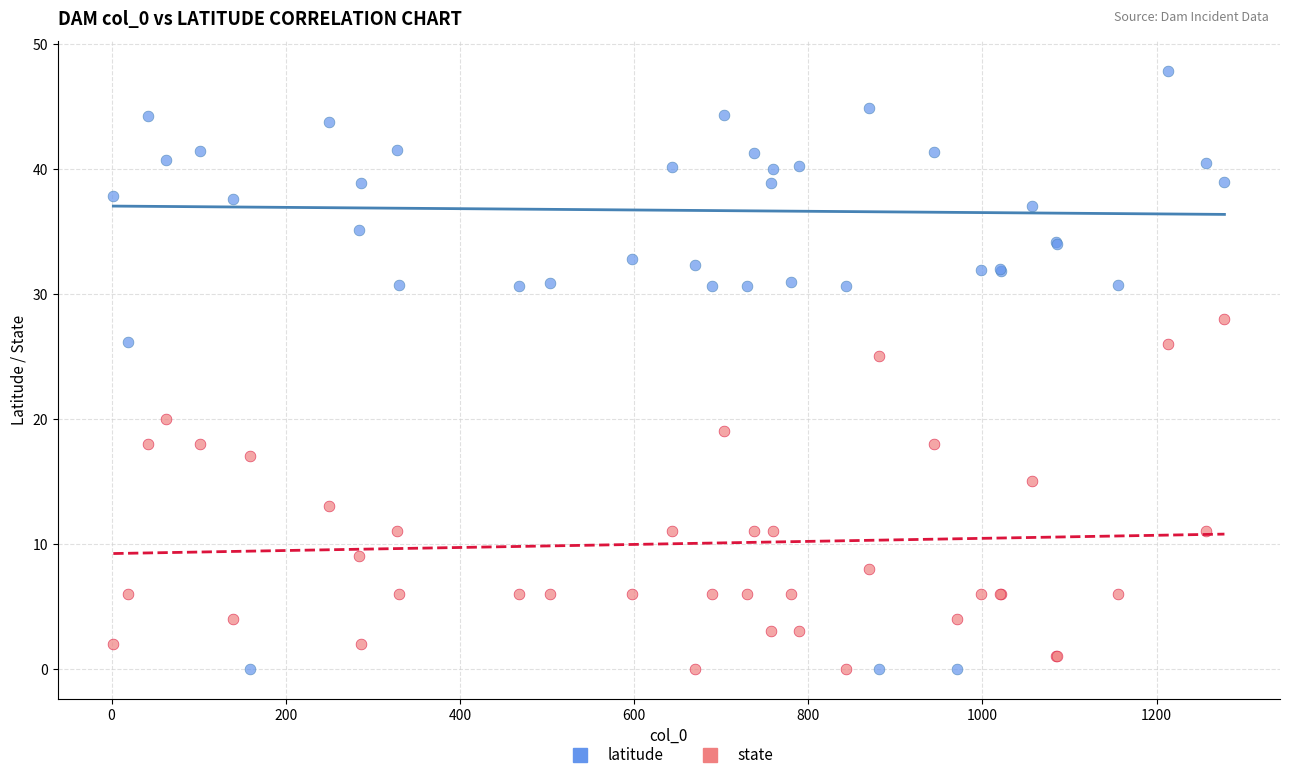

Across all series, what Y value is closest to 23?

25.0